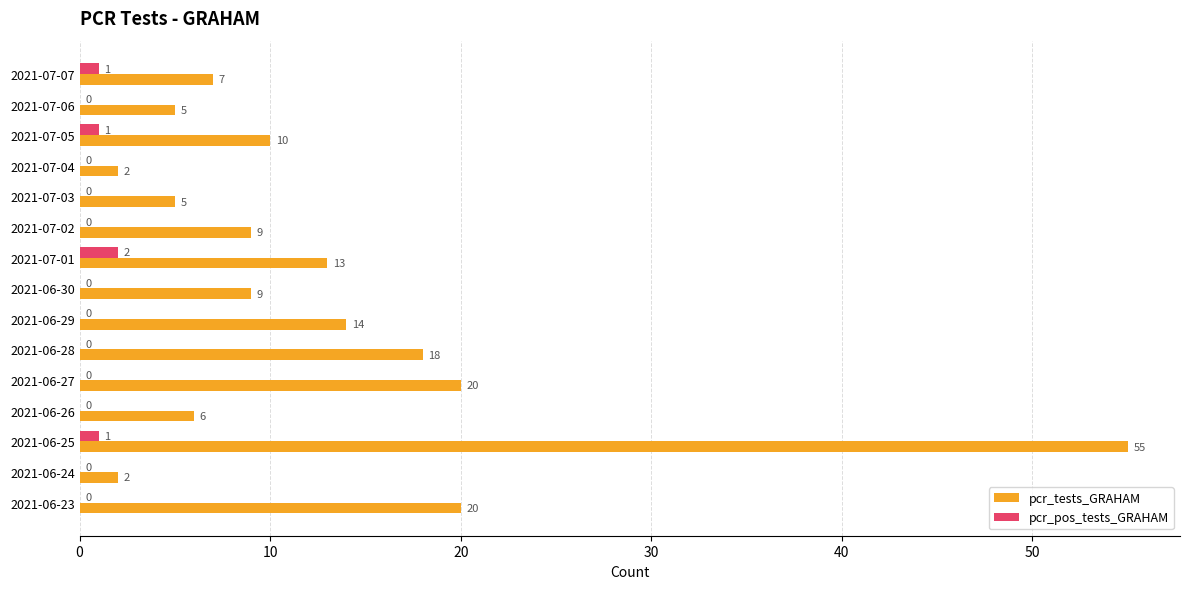

What is the sum of all pcr_pos_tests_GRAHAM values?

5